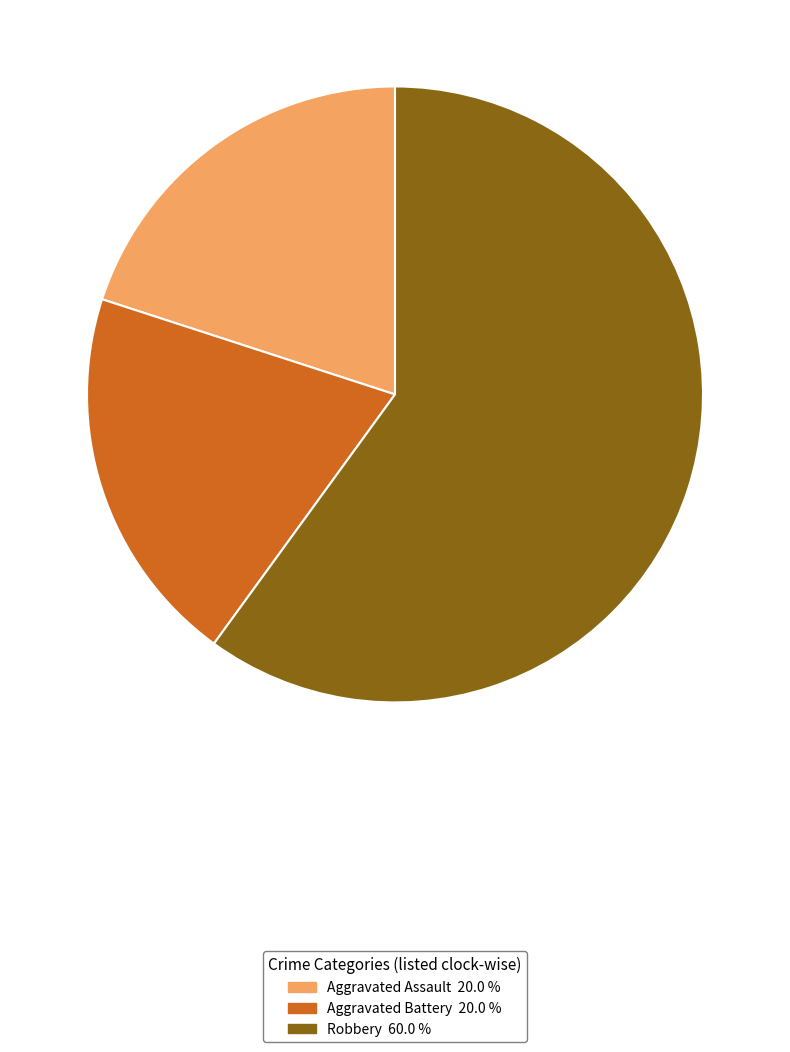

What is the ratio of the value at Aggravated Battery to the value at Robbery?

0.3